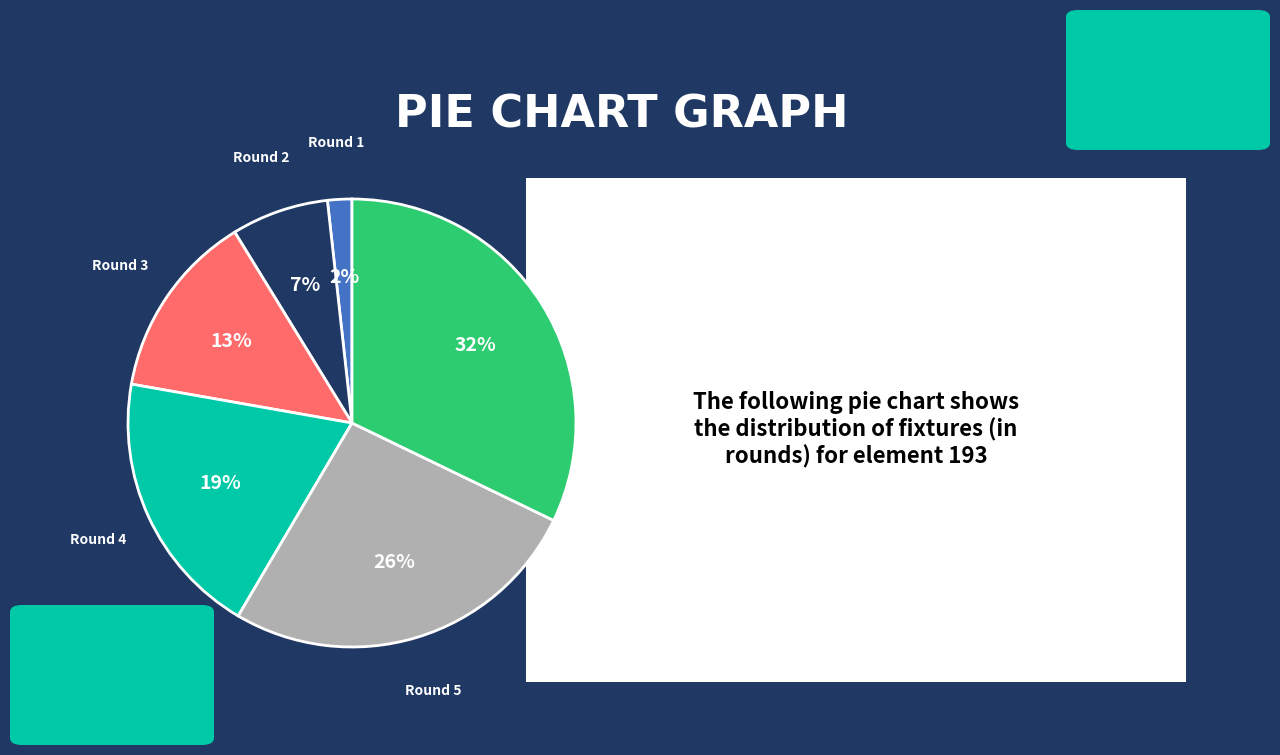

To the nearest percent, what is the difference between the largest and smallest slice percentages?

30%